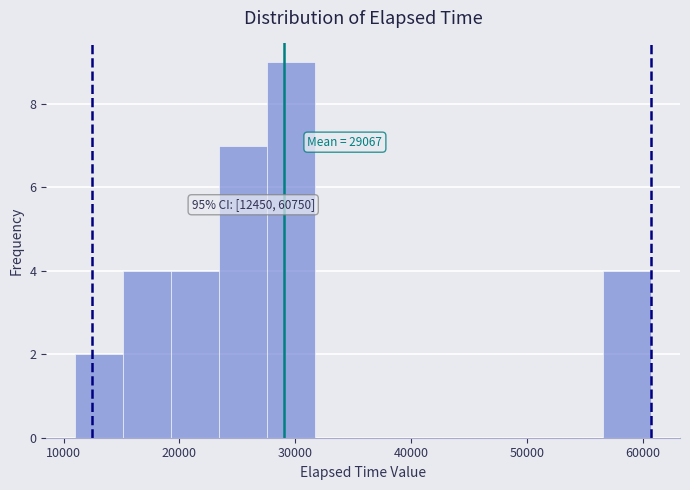

Over which range of the x-axis is the bar tallest?

28000 to 32000